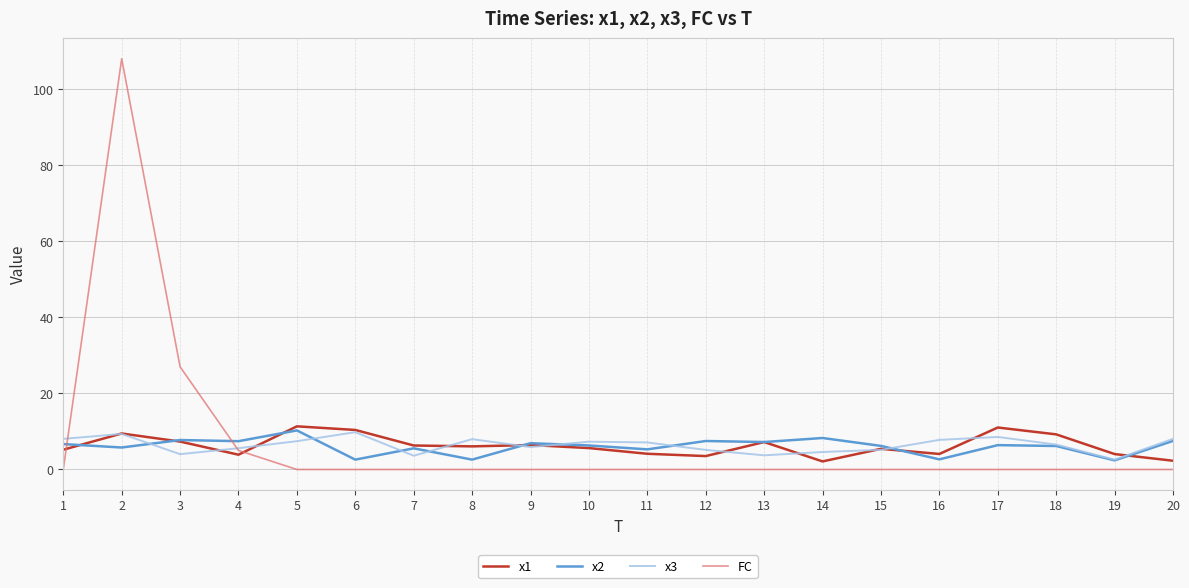

The value of x3 at 10 is 2.3. True or false?

False